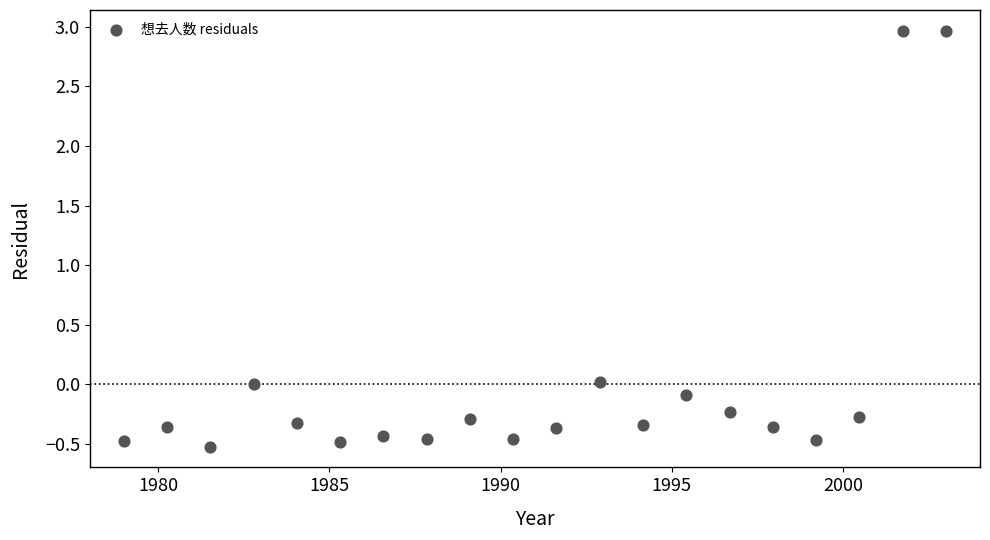

What is the range of Y values (max minus min)?

3.5